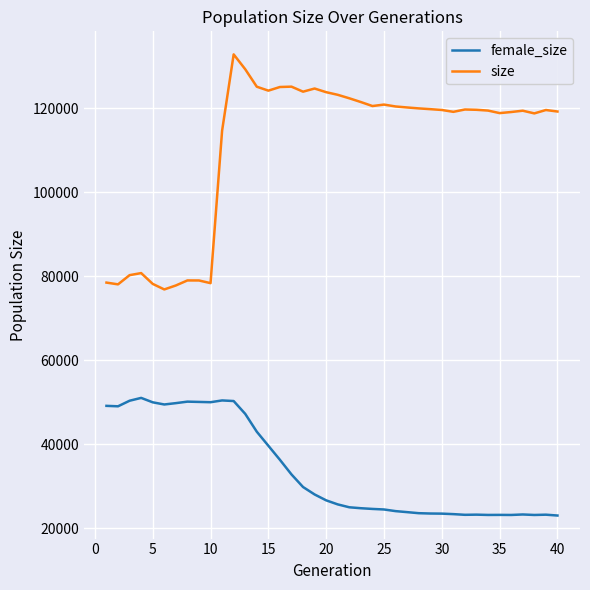

List the series in order of their overall mean, highest first.

size, female_size